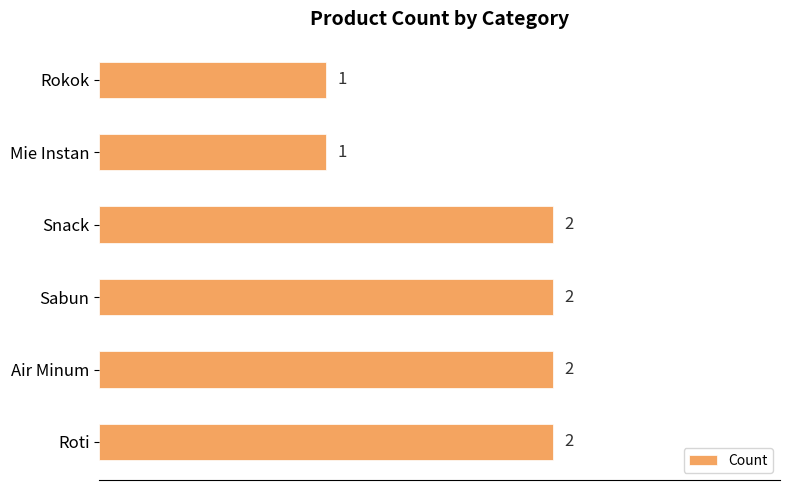

How many distinct data groups are displayed?

1